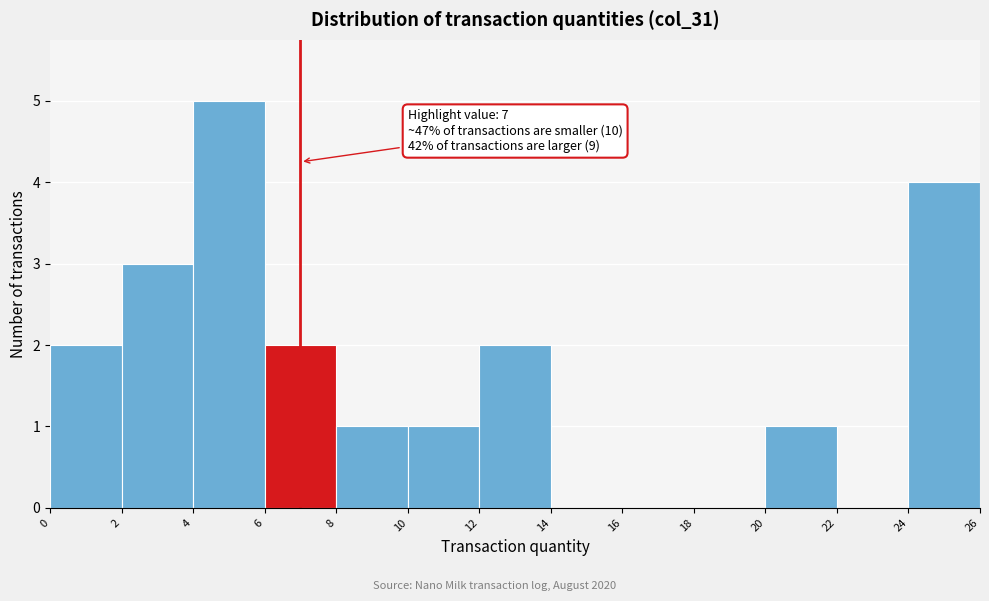

Which range on the x-axis has the tallest bar?

4 to 6